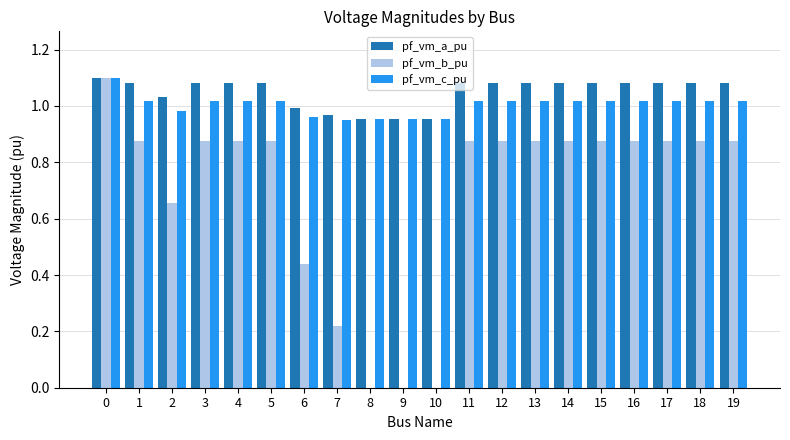

What is the difference between the pf_vm_a_pu values at 0 and 9?

0.1